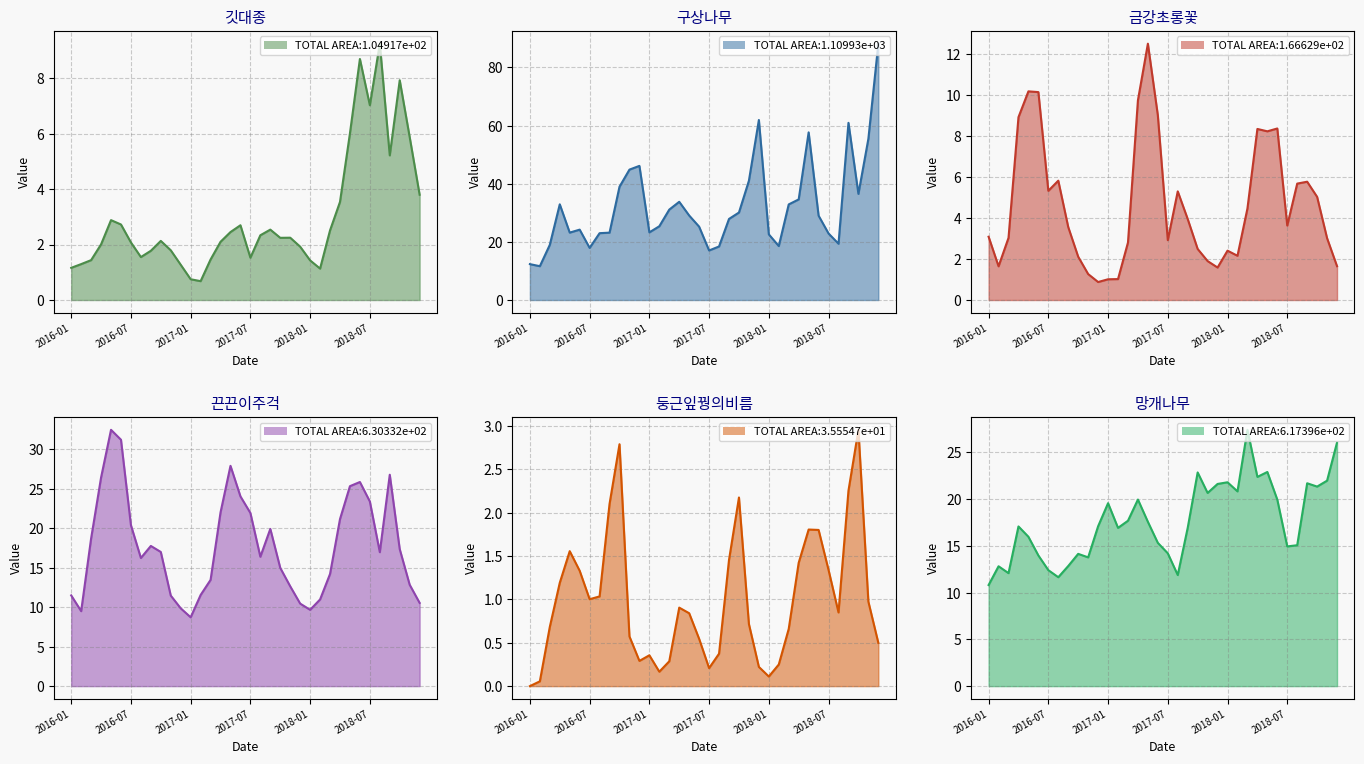

What is the average value of the 구상나무 series?

32.2